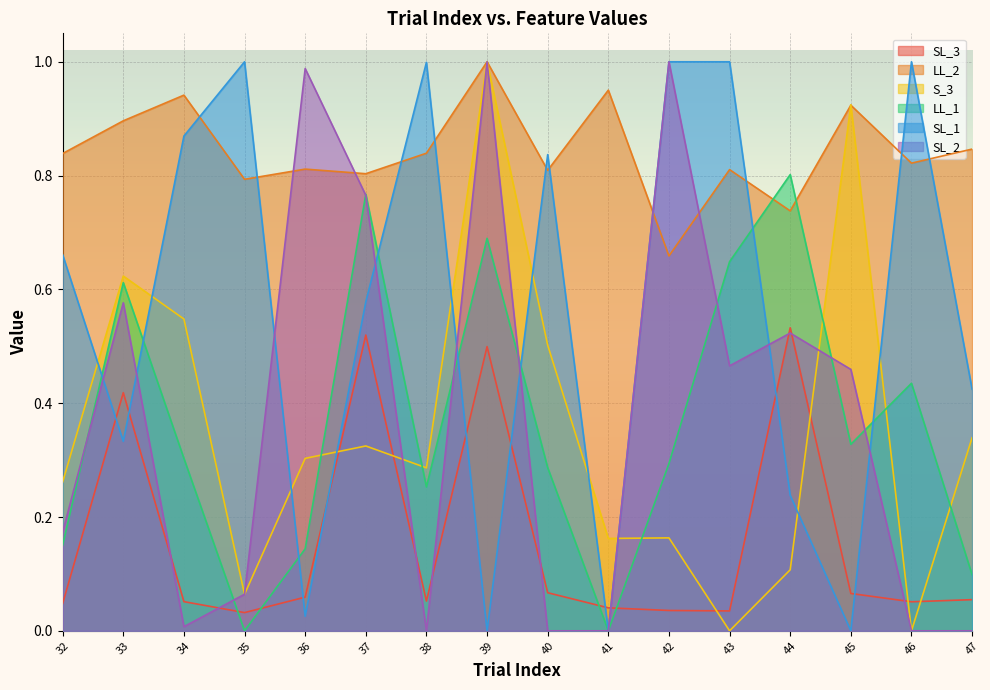

Where is the first local minimum for LL_2?

35